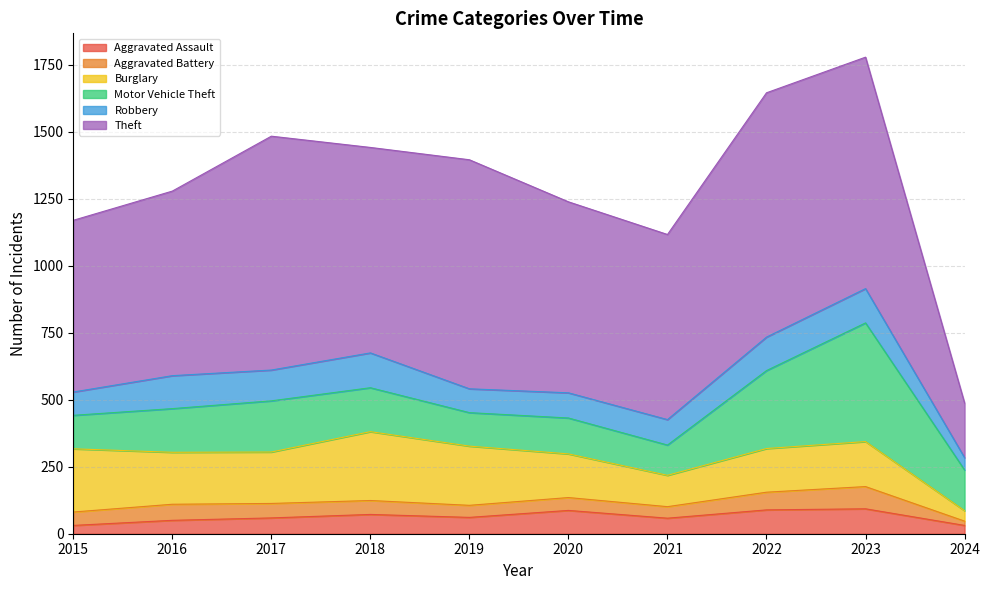

At which category does Theft reach its first local valley?

2018